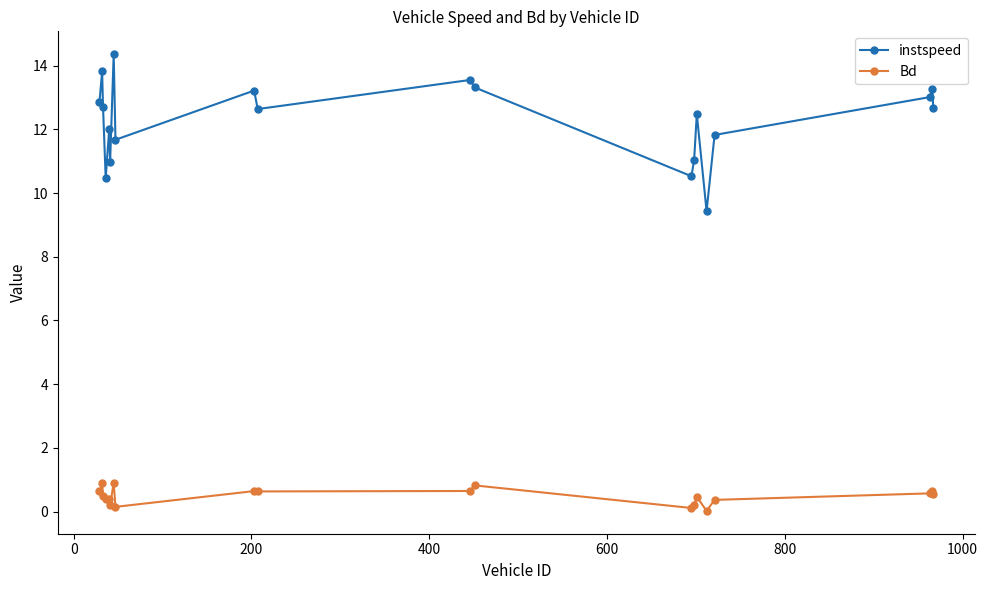

True or false: Bd and instspeed intersect in this chart.

False